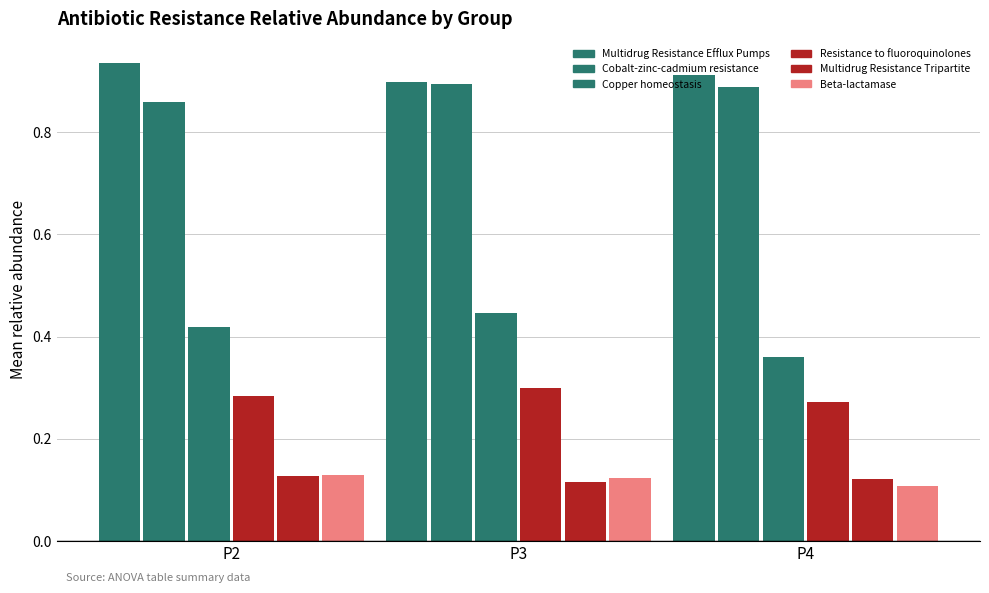

Reading left to right, extract all data points from this chart.

Multidrug Resistance Efflux Pumps: P2=0.9	P3=0.9	P4=0.9
Cobalt-zinc-cadmium resistance: P2=0.9	P3=0.9	P4=0.9
Copper homeostasis: P2=0.4	P3=0.4	P4=0.4
Resistance to fluoroquinolones: P2=0.3	P3=0.3	P4=0.3
Multidrug Resistance Tripartite: P2=0.1	P3=0.1	P4=0.1
Beta-lactamase: P2=0.1	P3=0.1	P4=0.1